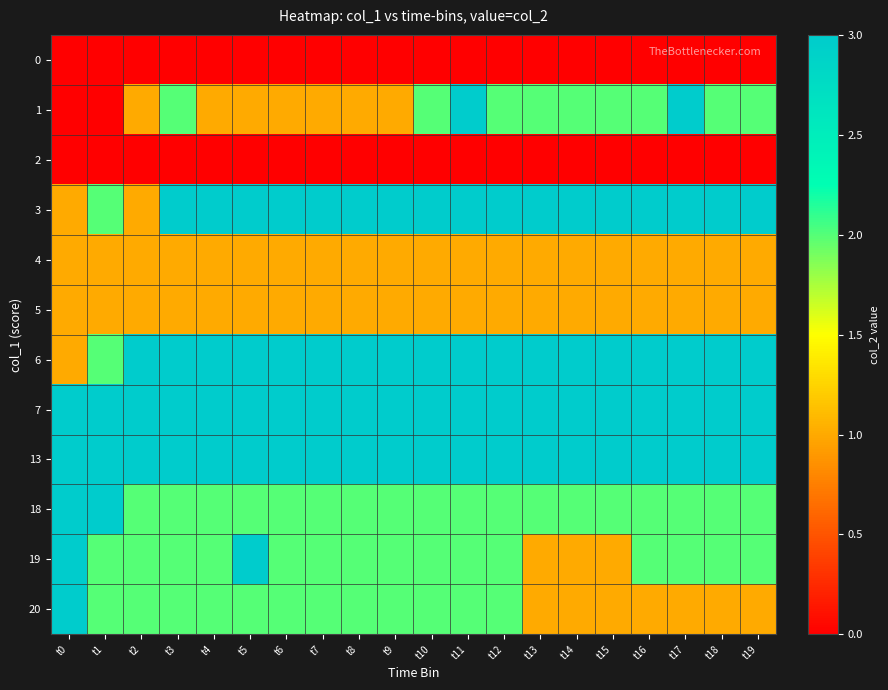

List the series in order of their peak value, highest first.

1, 3, 6, 7, 13, 18, 19, 20, 4, 5, 0, 2